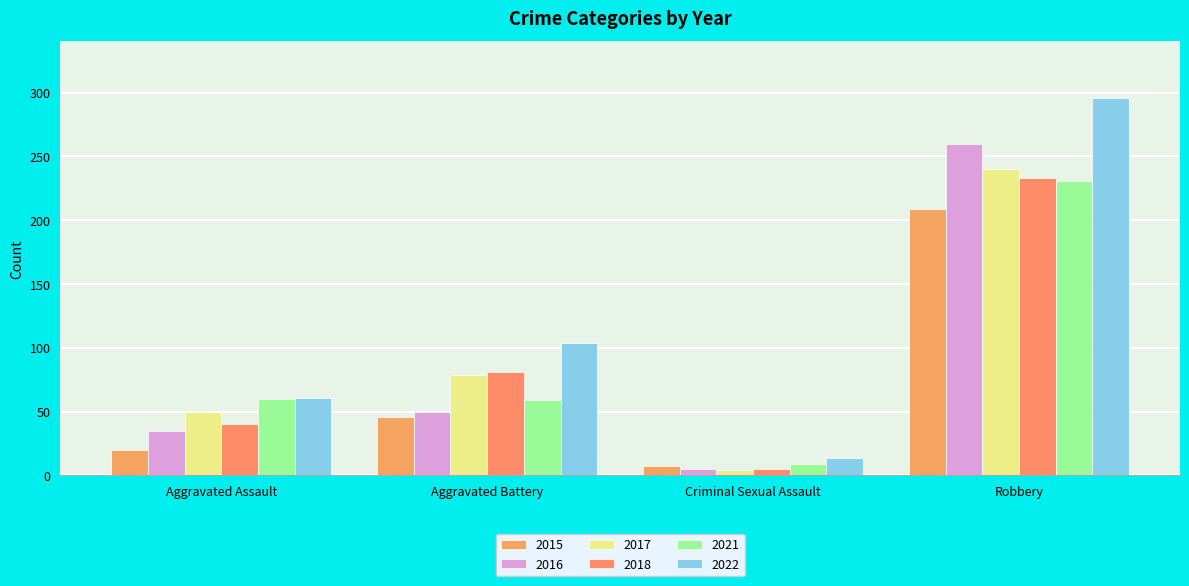

Where does the 2017 series first go above 79?

Robbery